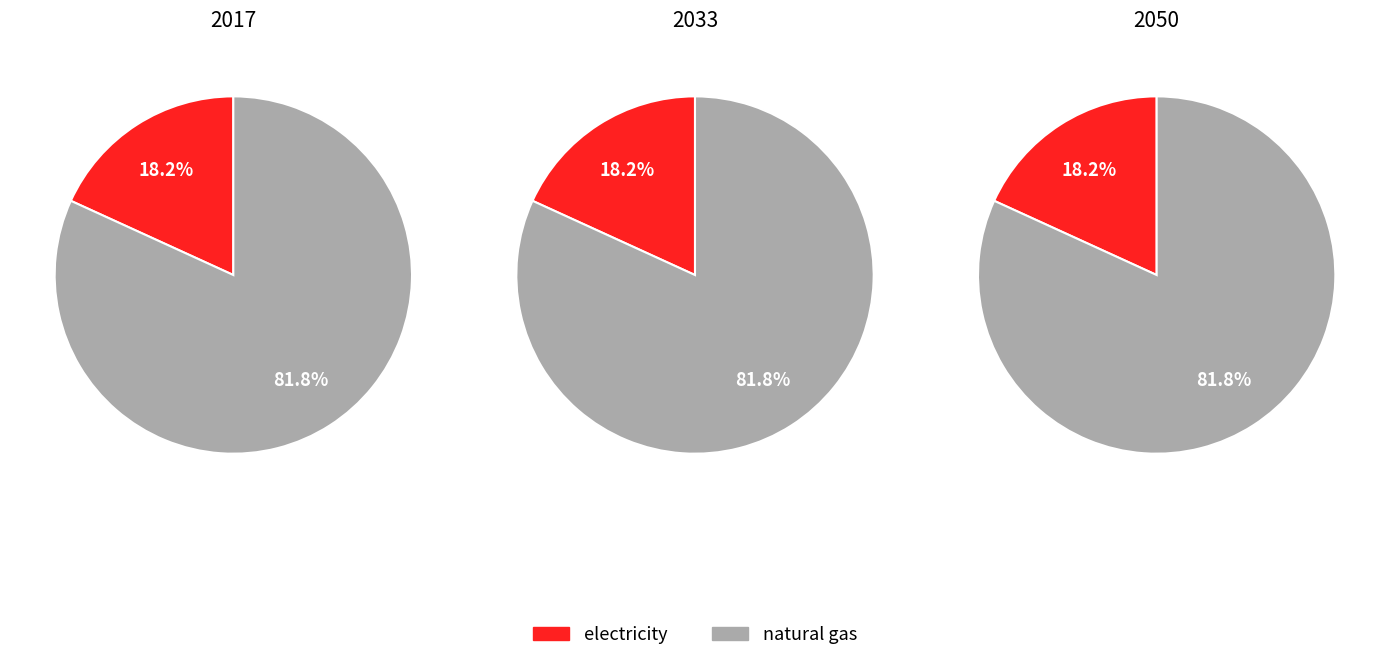

Is it true that natural gas is 72% of the pie?

False